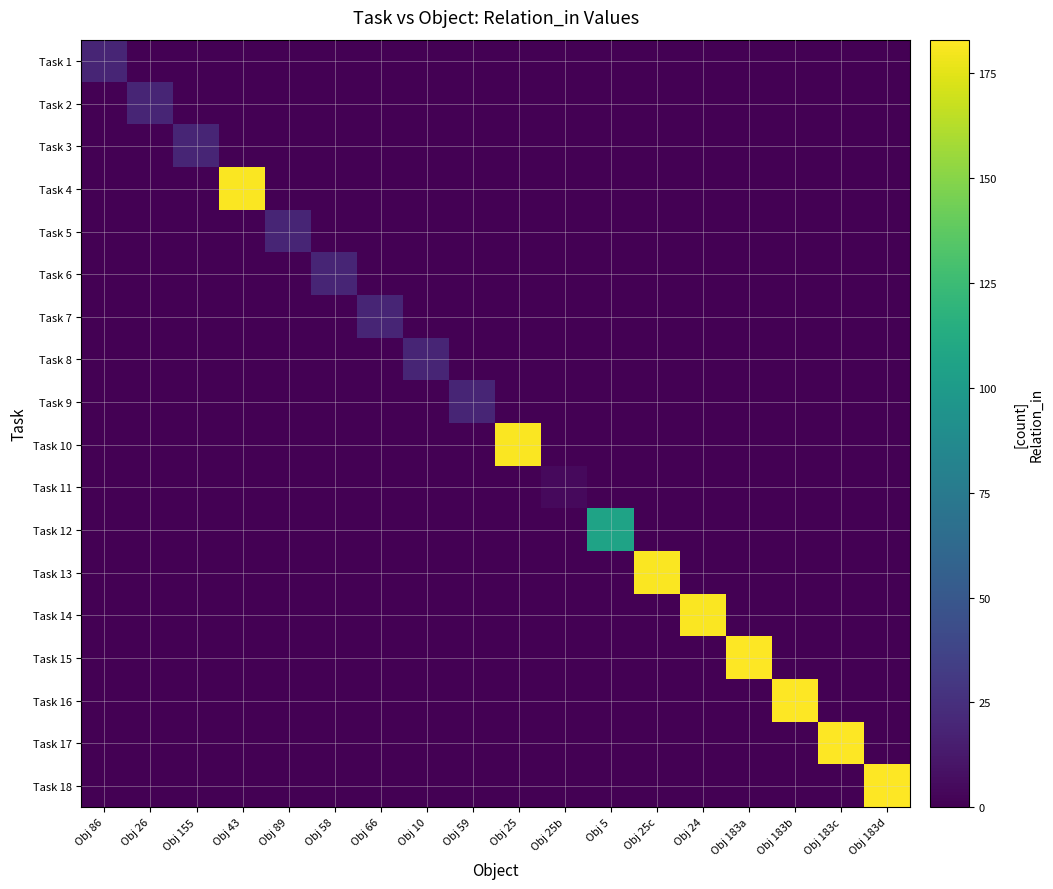

Which series has the largest total across all categories?

Task 15